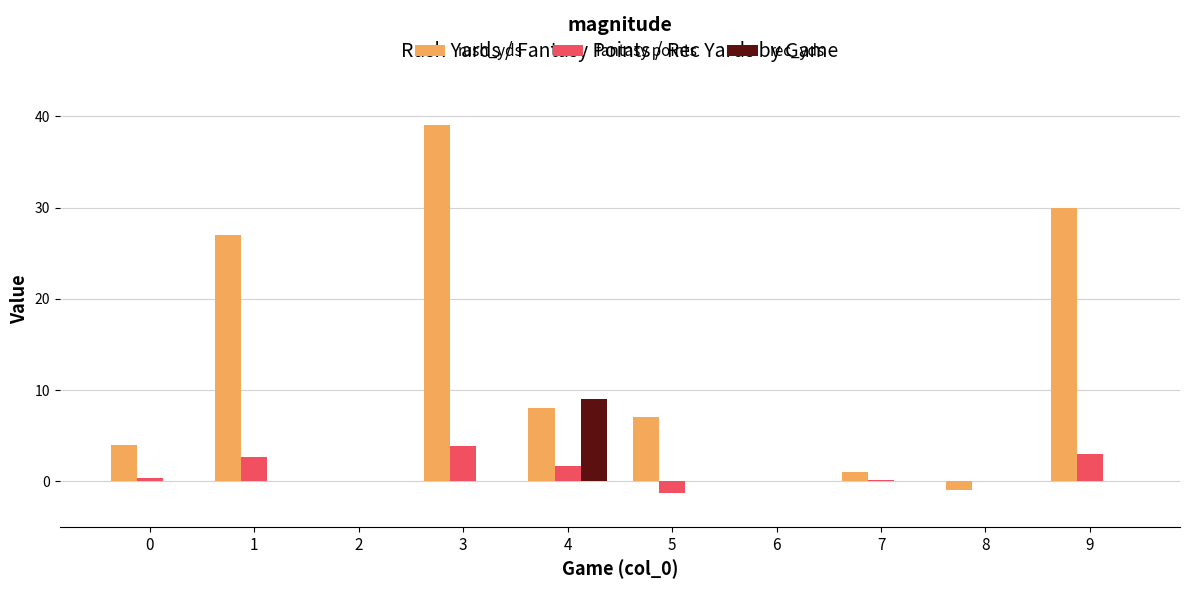

How many series are shown in this chart?

3